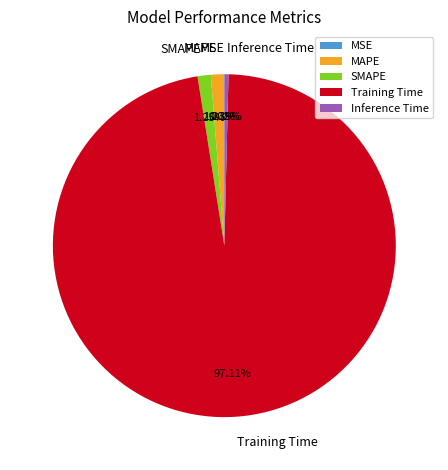

What is the largest slice in the pie chart?

Training Time